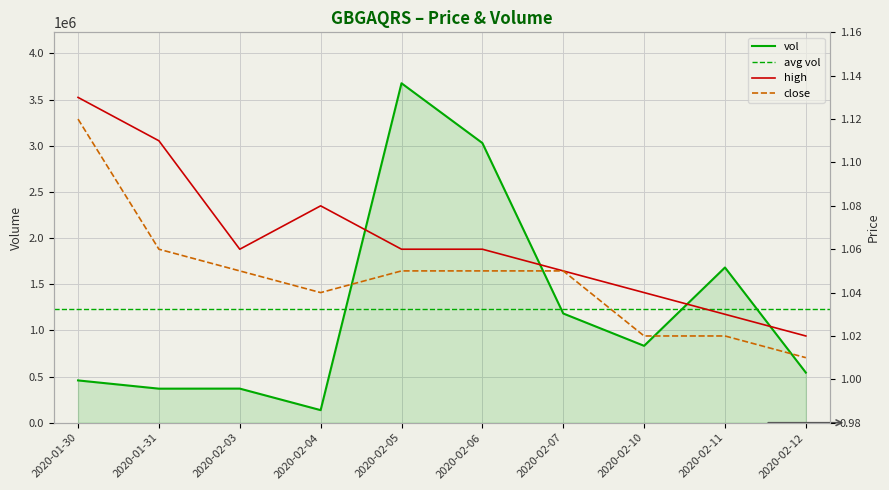

What is the minimum value shown in the chart?

1.0